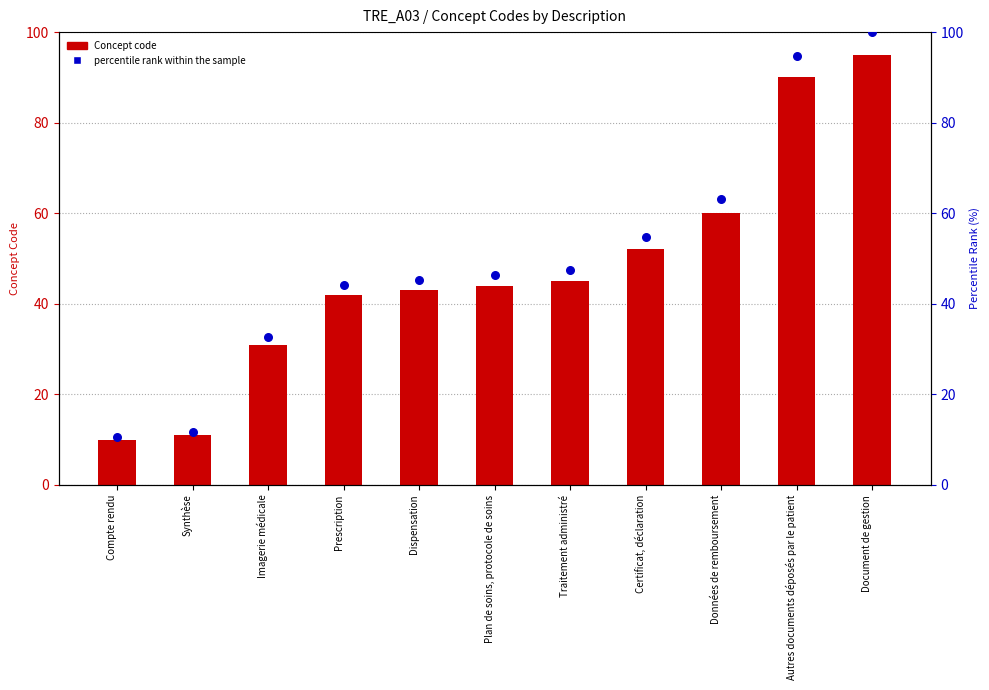

At which category is the sum across all series the highest?

Document de gestion